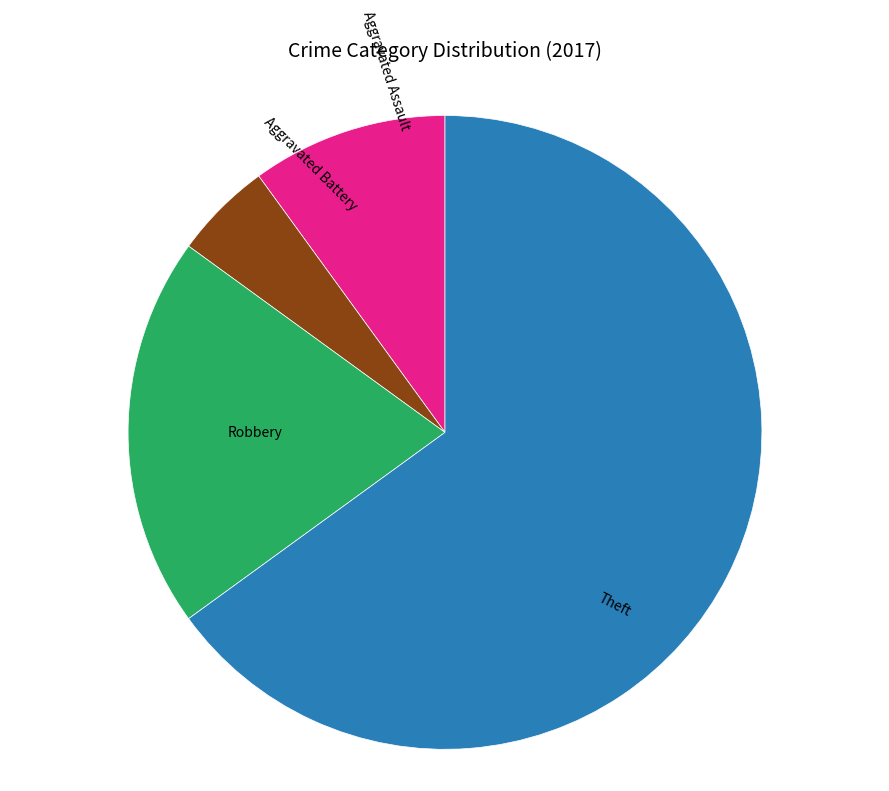

Rank the categories by value from highest to lowest.

Theft, Robbery, Aggravated Assault, Aggravated Battery